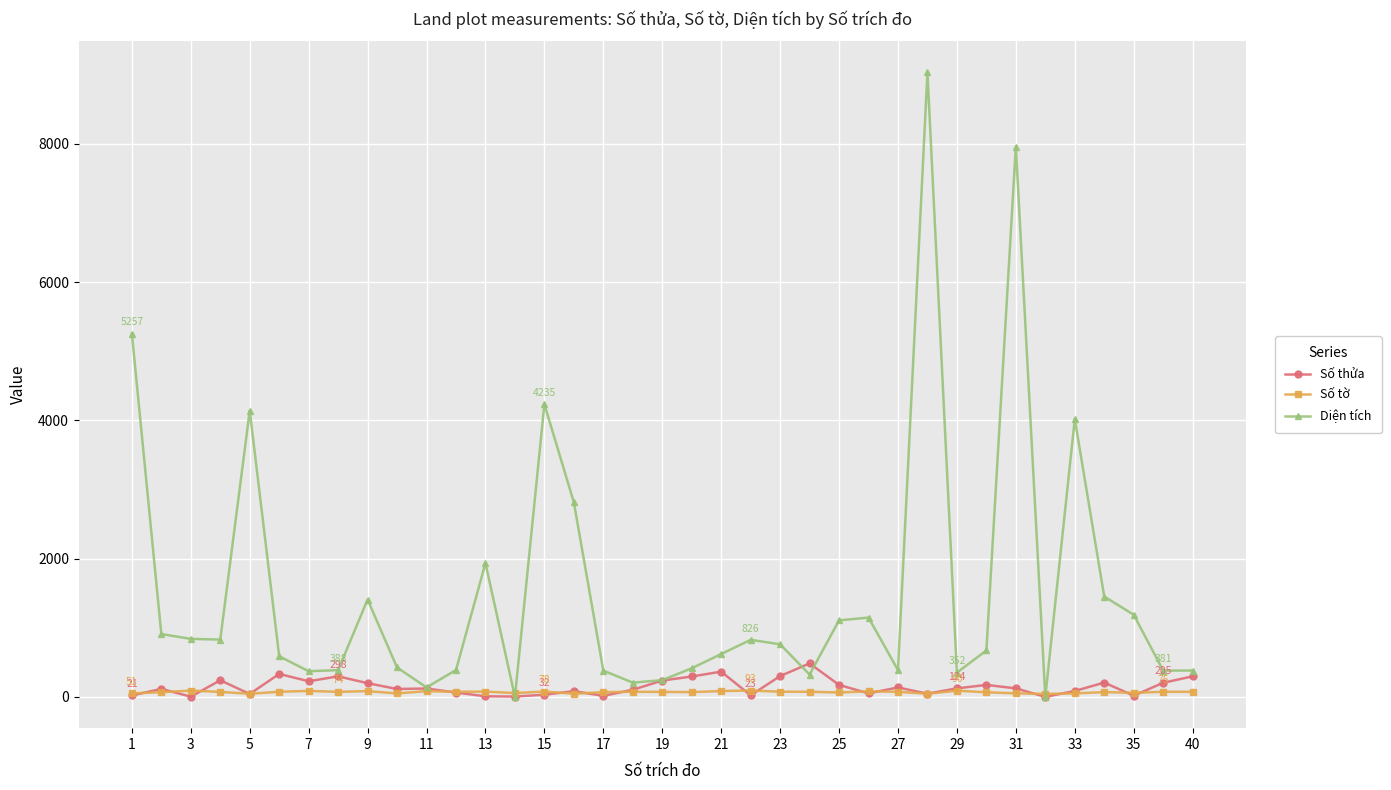

What are all the series names shown in the legend?

Số thửa, Số tờ, Diện tích